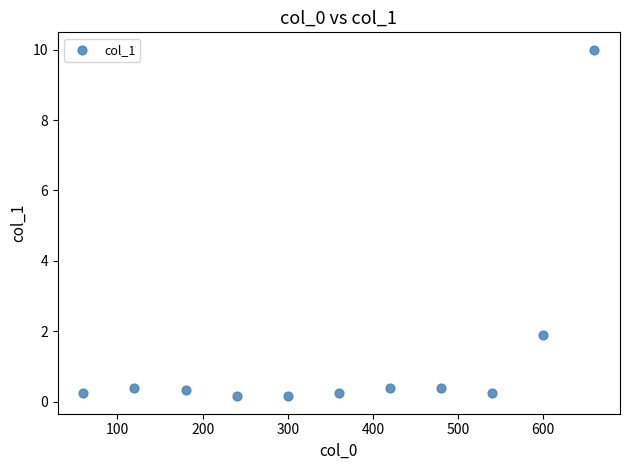

What Y value in the scatter plot is closest to 5?

1.9